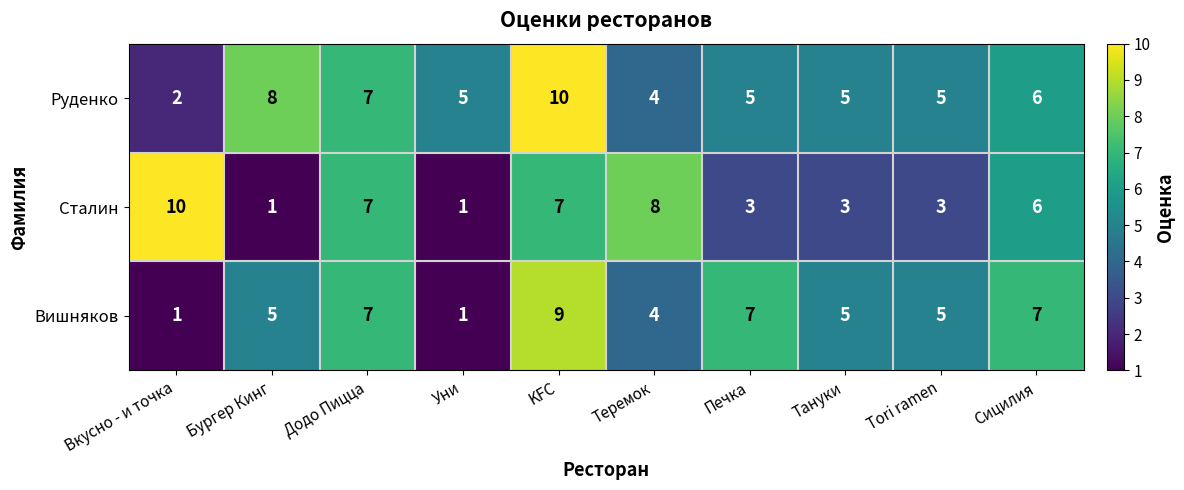

Which series has the largest total across all categories?

Руденко